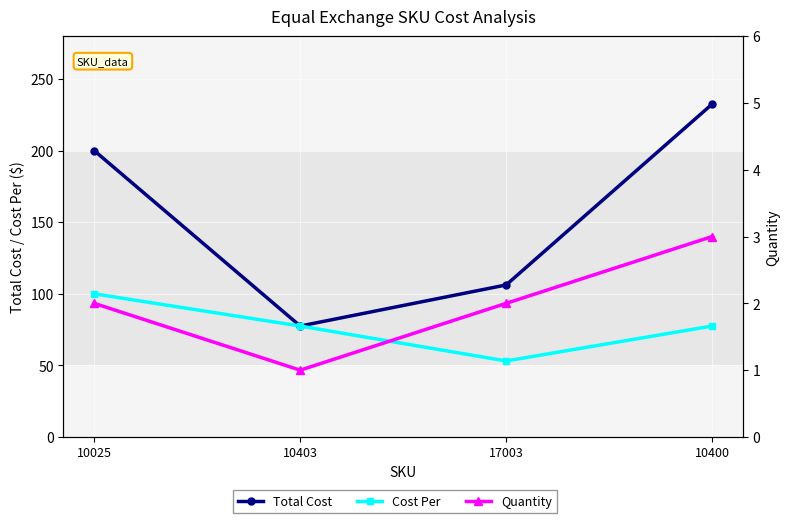

List the labels in order of Quantity value, smallest first.

10403, 10025, 17003, 10400